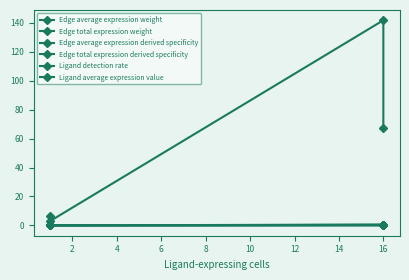

Rank the series at 16 from highest to lowest value.

Edge total expression weight, Edge total expression derived specificity, Edge average expression derived specificity, Ligand average expression value, Ligand detection rate, Edge average expression weight